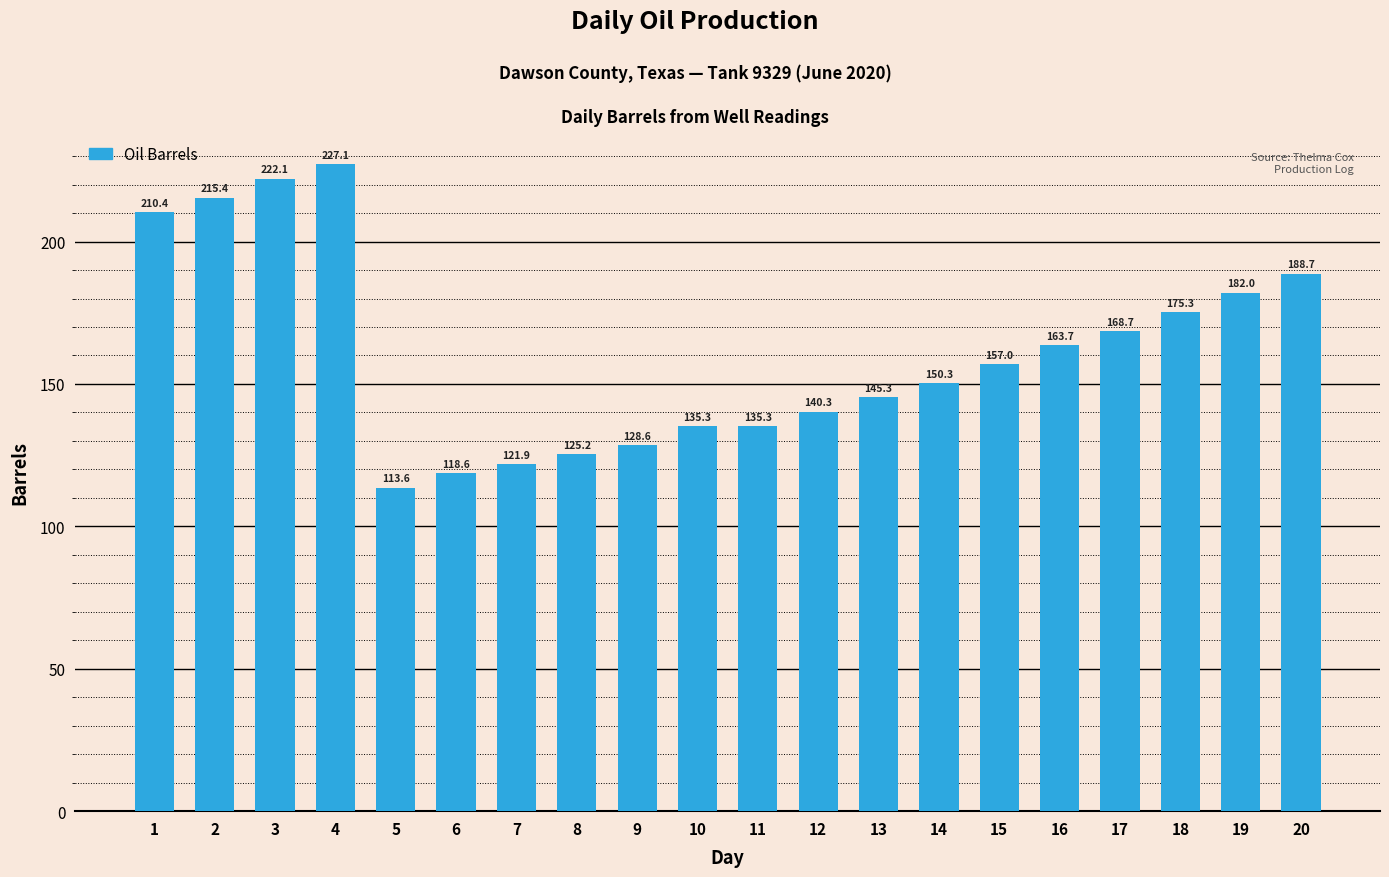

What is the difference between the values at 3 and 6?

103.5